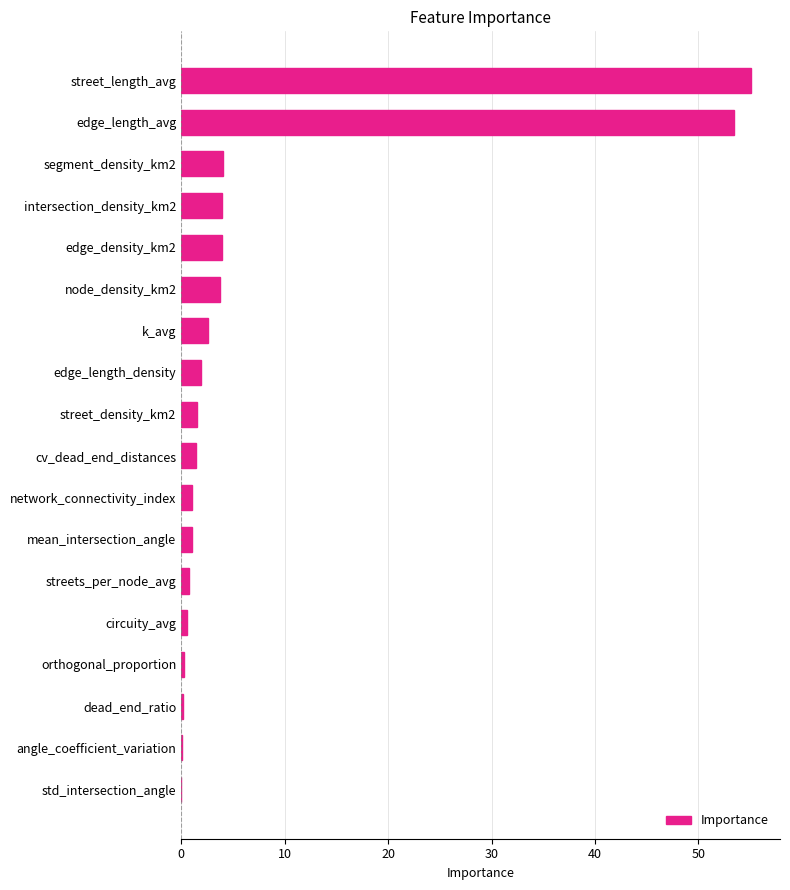

What is the sum of all values?

135.6